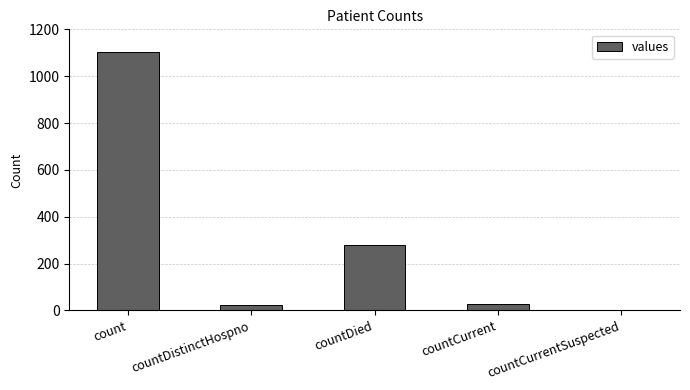

Read the value at countDied.

279